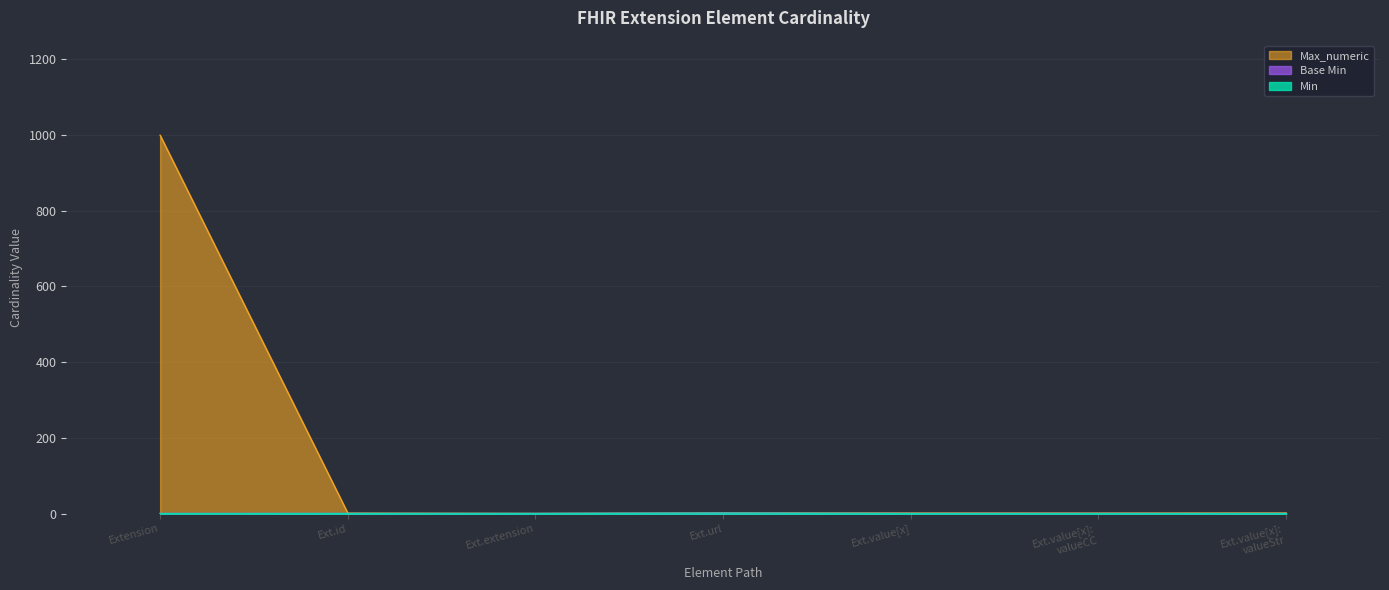

Which series ends up on top after the final intersection of Min and Base Min?

Min